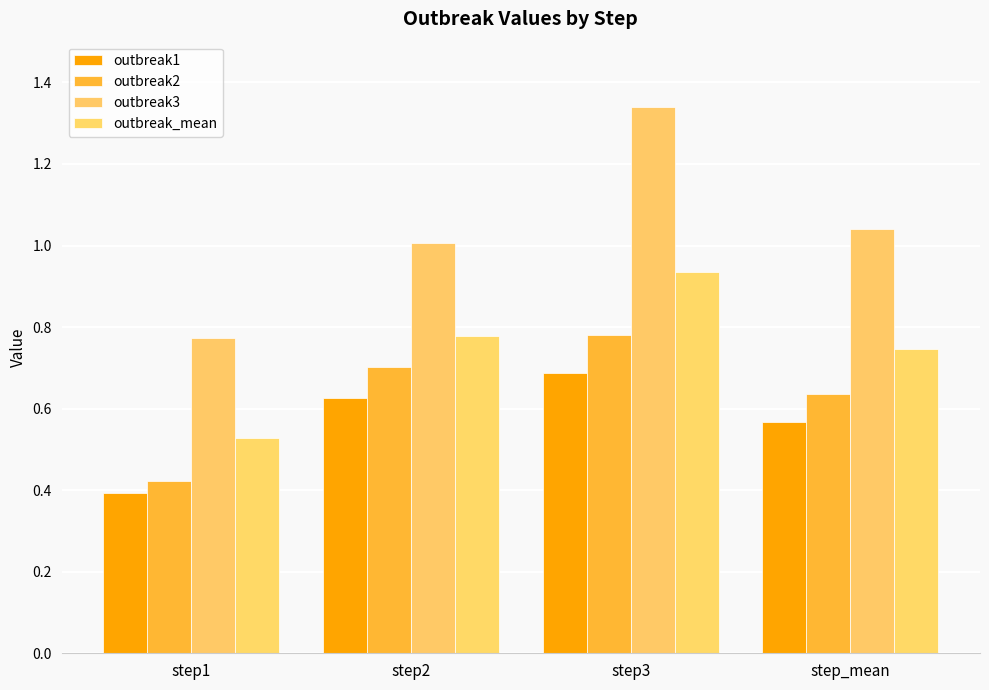

What are all the series names shown in the legend?

outbreak1, outbreak2, outbreak3, outbreak_mean